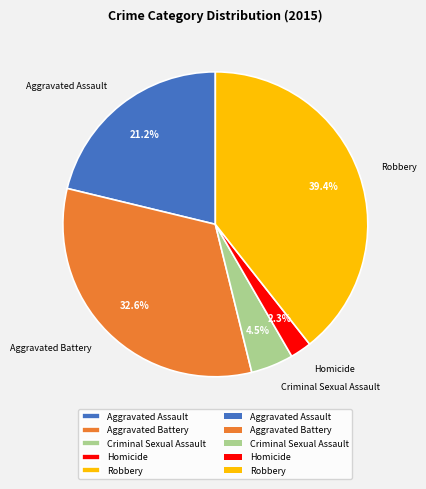

True or false: Homicide accounts for 2% of the total.

True